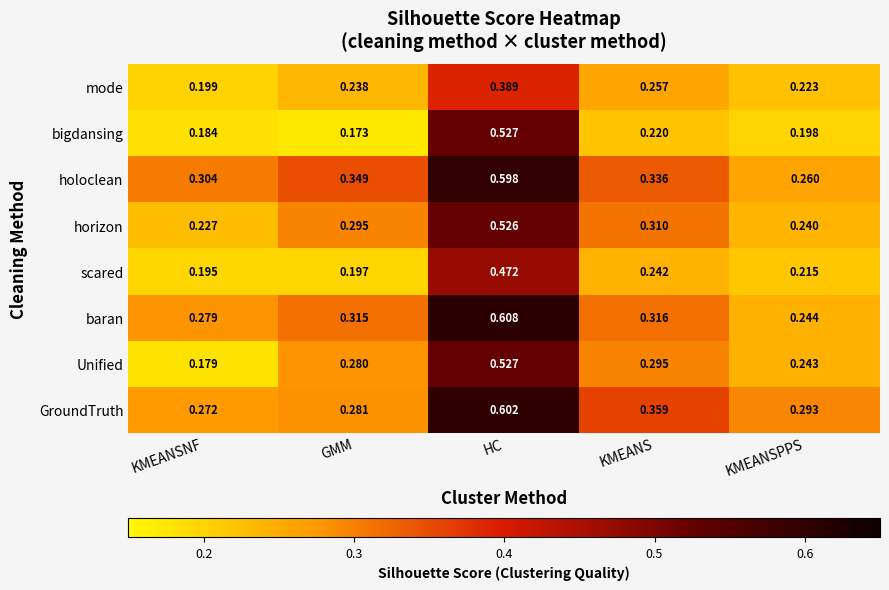

How many distinct data groups are displayed?

8